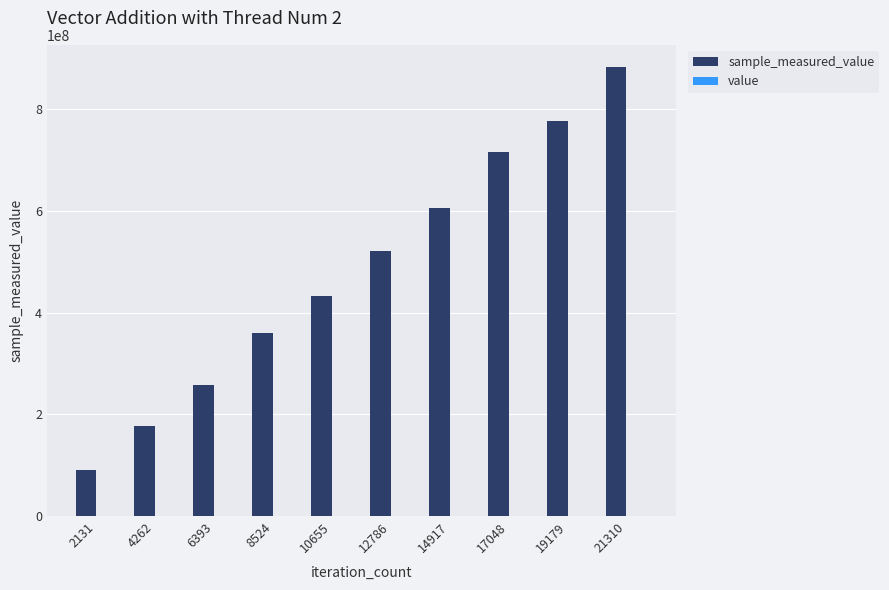

Does the chart contain stacked bars?

No